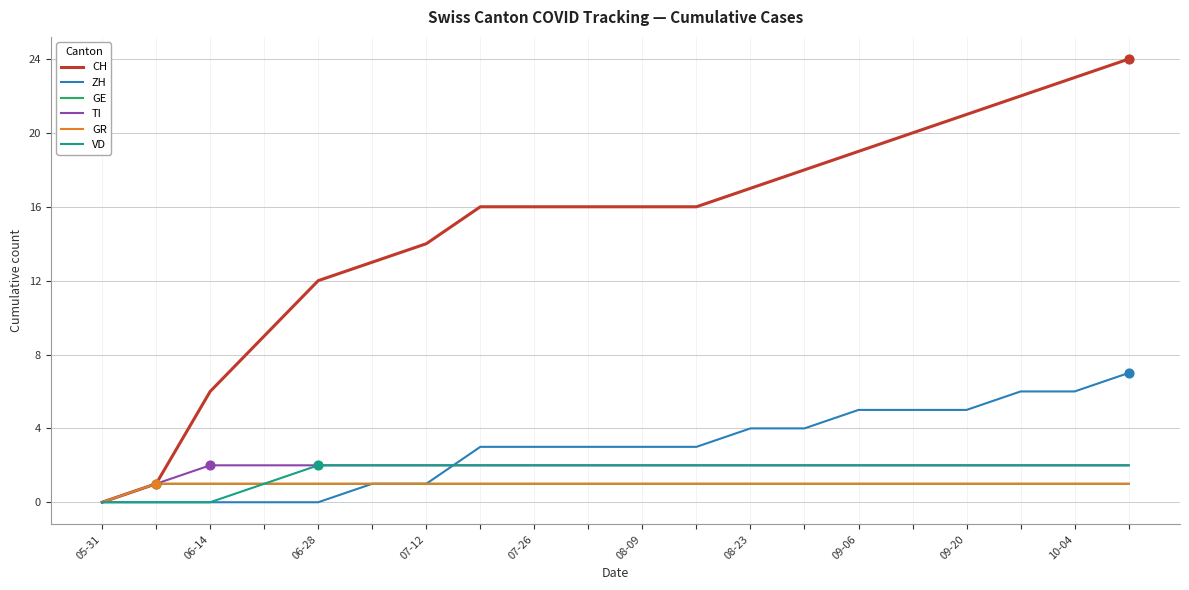

Does the chart have visible grid lines?

Yes